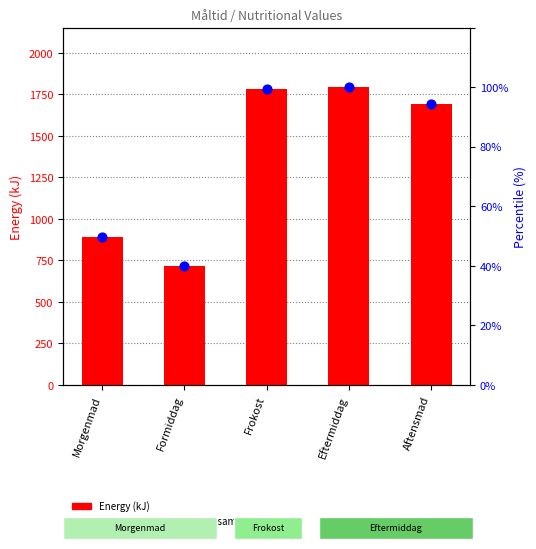

Which series reaches the maximum Y coordinate?

Energy (kJ)